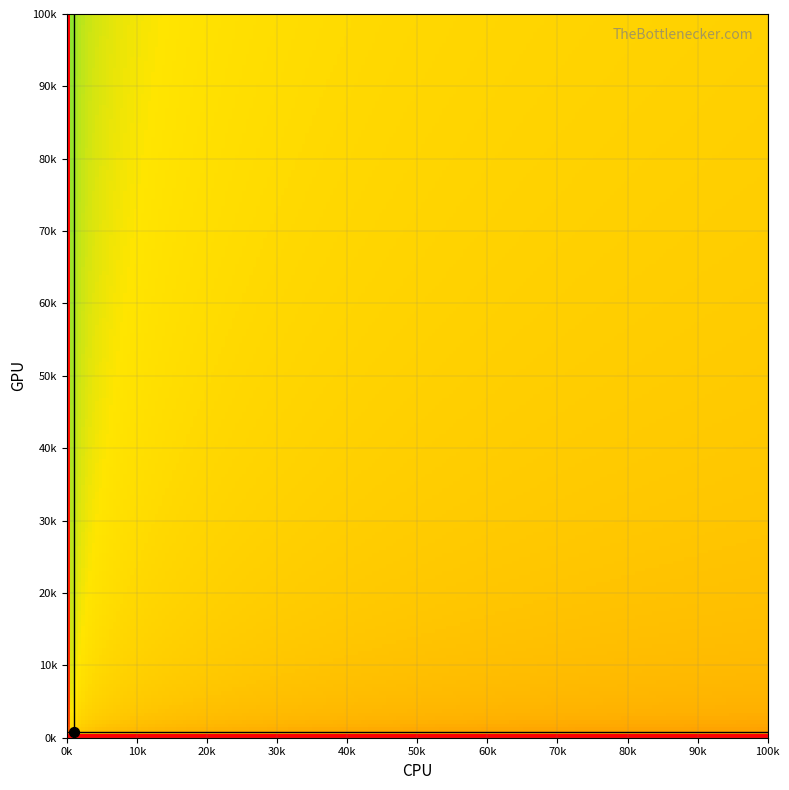

How many distinct data groups are displayed?

3